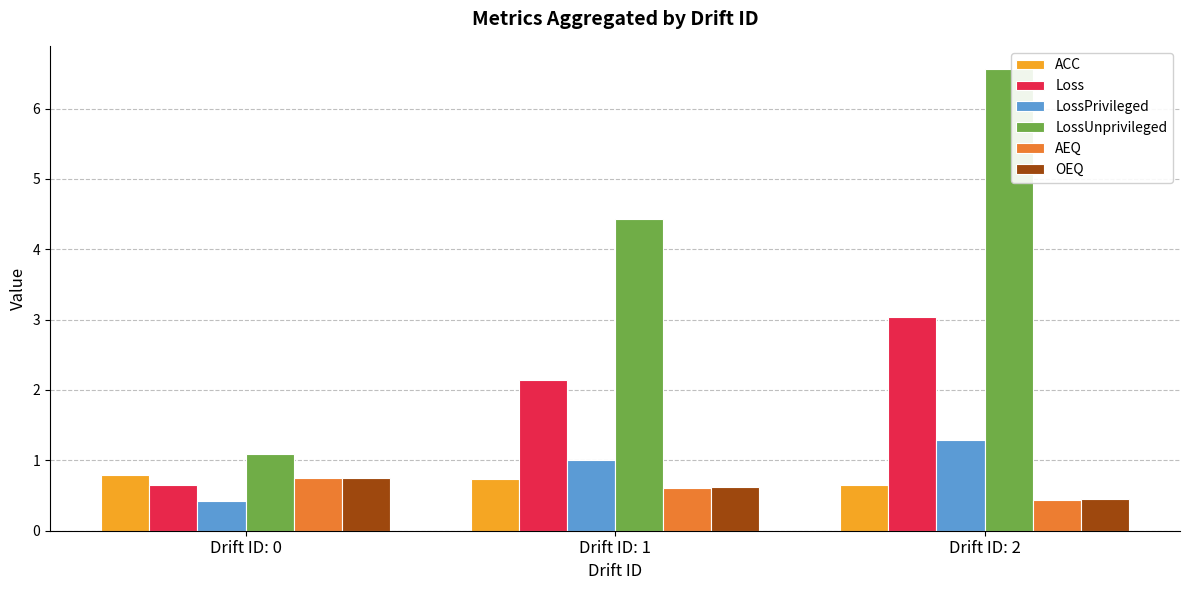

The Loss series shows 3.4 at Drift ID: 1. True or false?

False